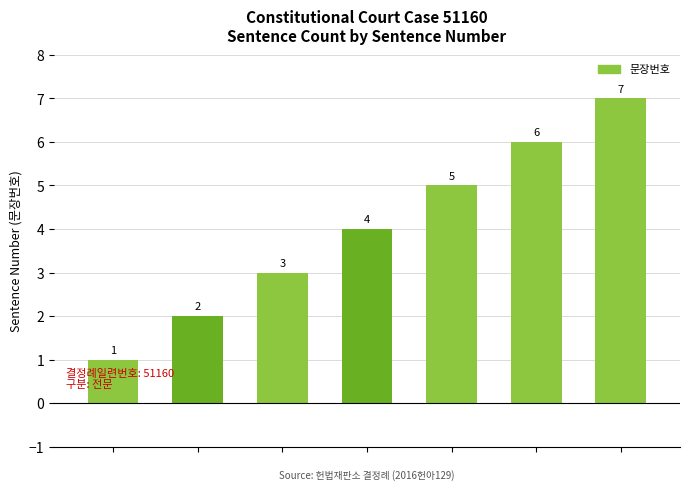

Count the number of data series in this chart.

1